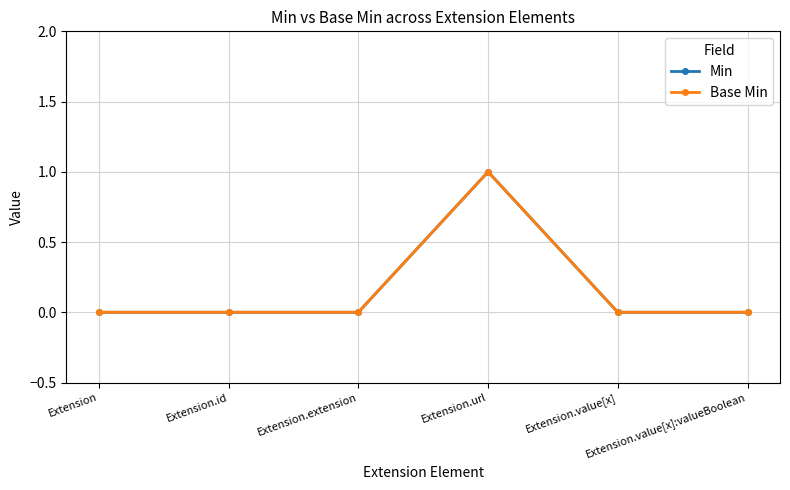

Reading left to right, what are all the values shown in this chart?

Min: 0	0	0	1	0	0
Base Min: 0	0	0	1	0	0